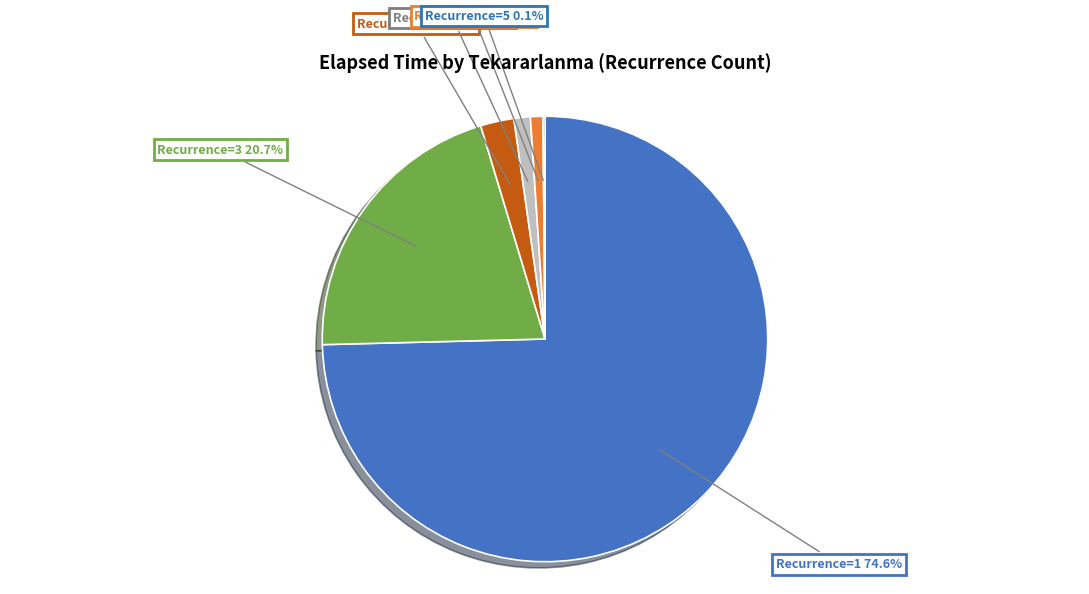

Do Recurrence=4 and Recurrence=3 together represent more than half of the pie?

No